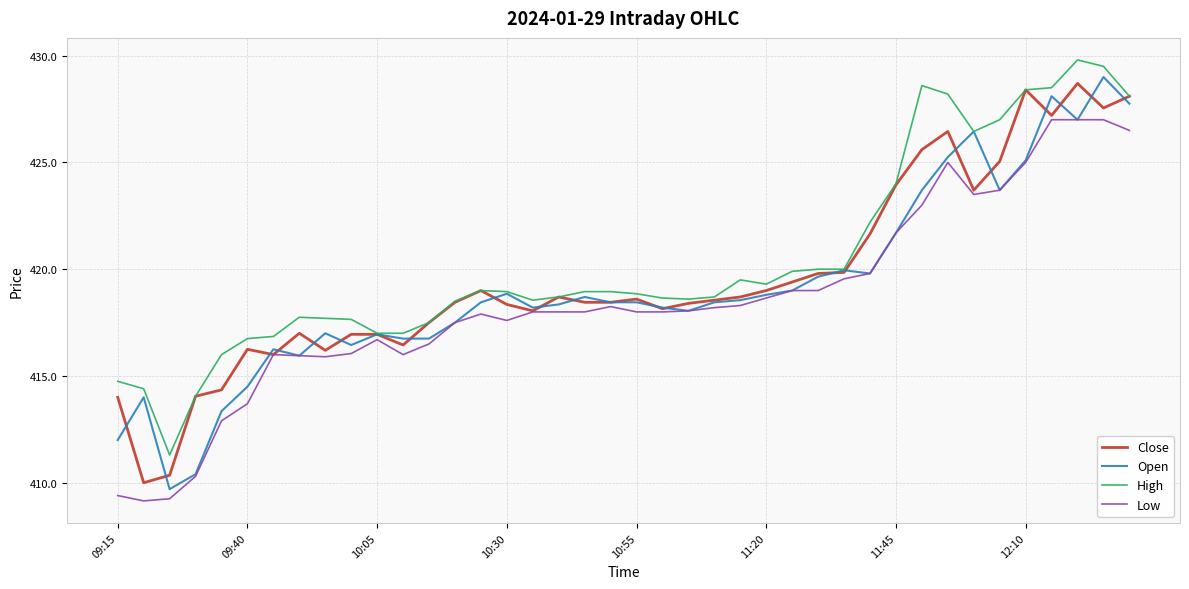

What is the highest value of the Open series?

429.0